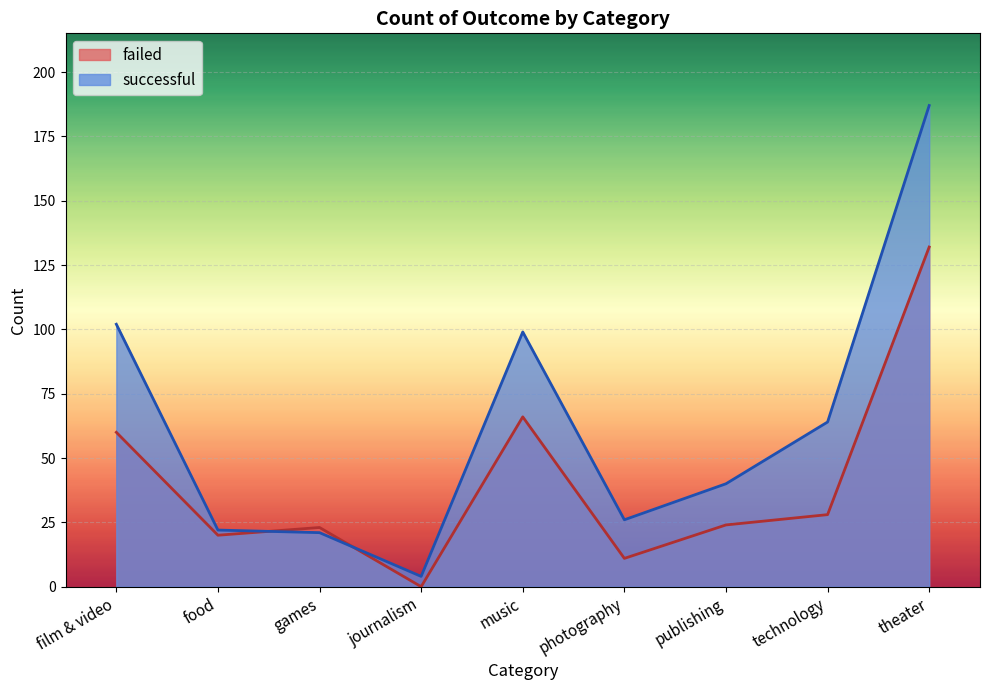

How many data points in successful are above 40?

4